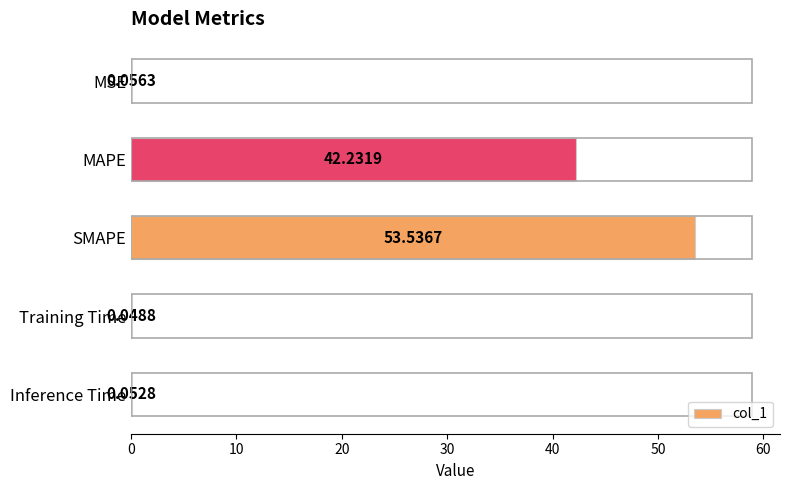

What is the sum of all values?

95.9